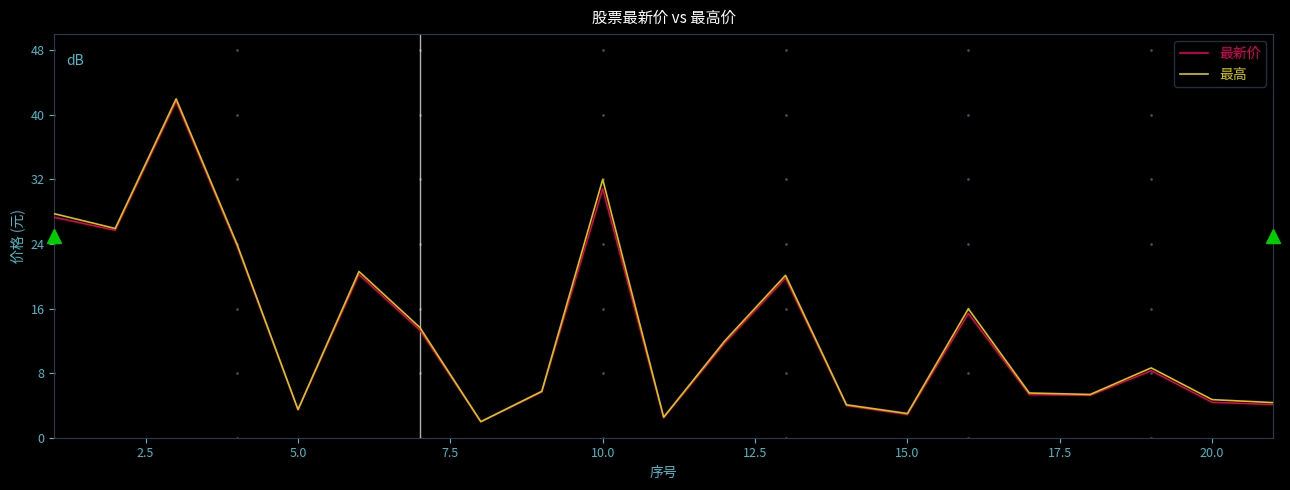

What is the smallest value displayed?

2.0